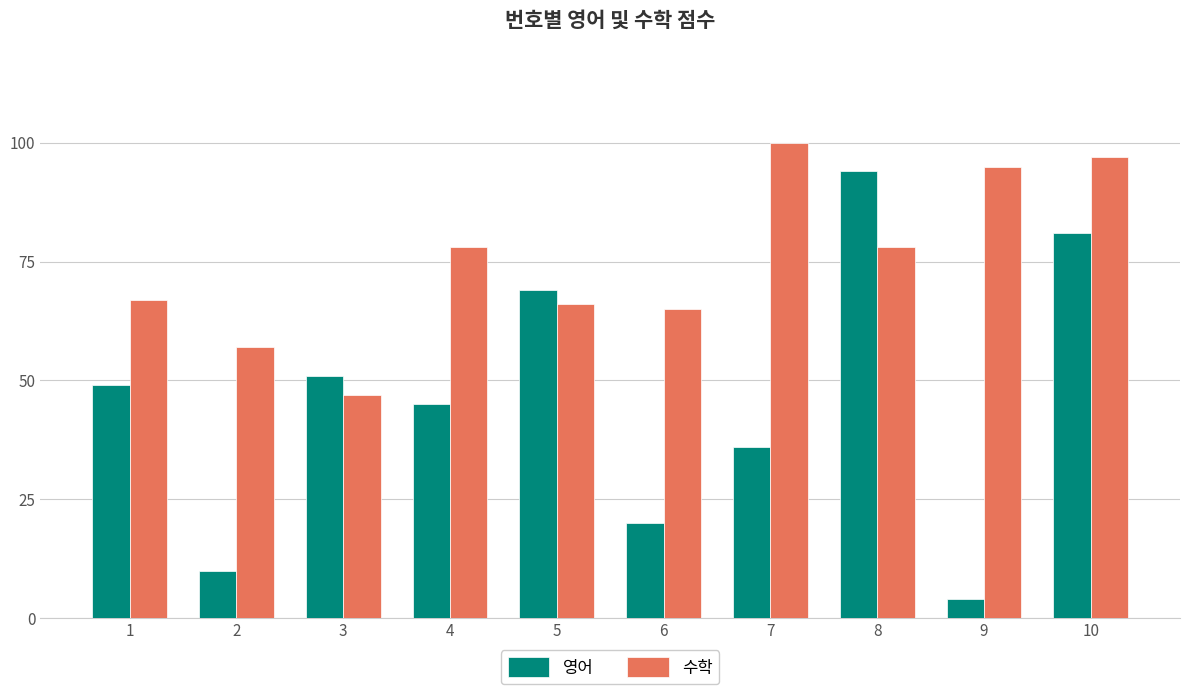

Reading right to left, extract all data points from this chart.

영어: 81	4	94	36	20	69	45	51	10	49
수학: 97	95	78	100	65	66	78	47	57	67